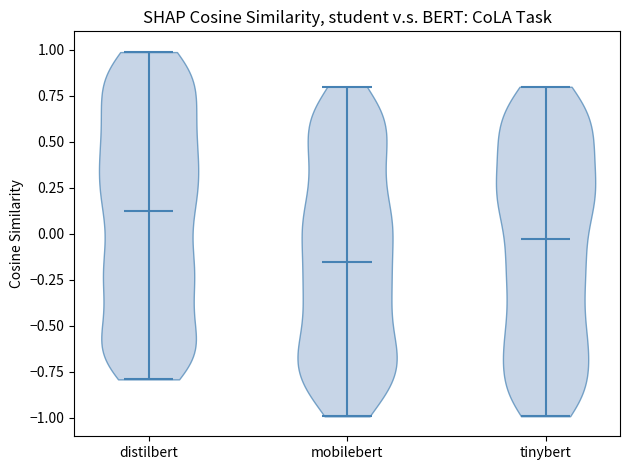

Reading left to right, read every violin against the y-axis: where its median line is, and the lowest and highest points it reaches. The values are not printed on the chart, so give them approximately, as read against the axis.

distilbert: median line 0.10, lowest point -0.80, highest point 1.00
mobilebert: median line -0.15, lowest point -1.00, highest point 0.80
tinybert: median line -0.05, lowest point -1.00, highest point 0.80